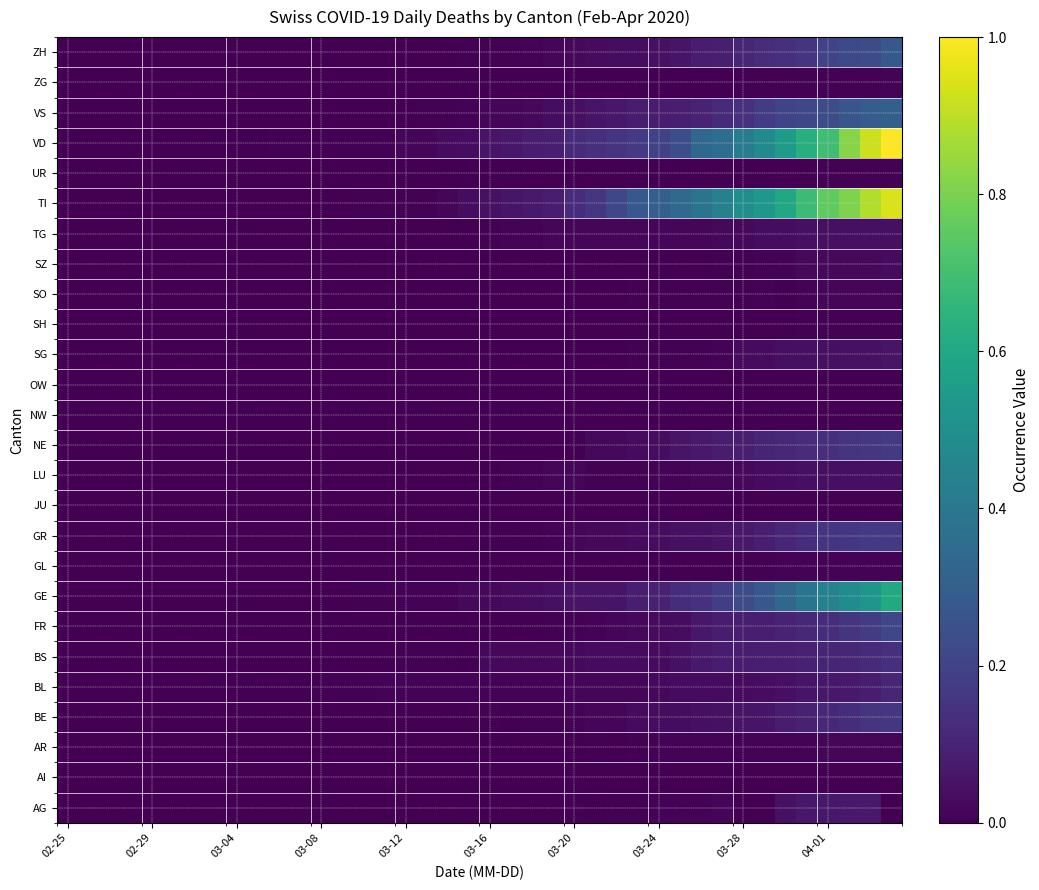

Count the number of data series in this chart.

26